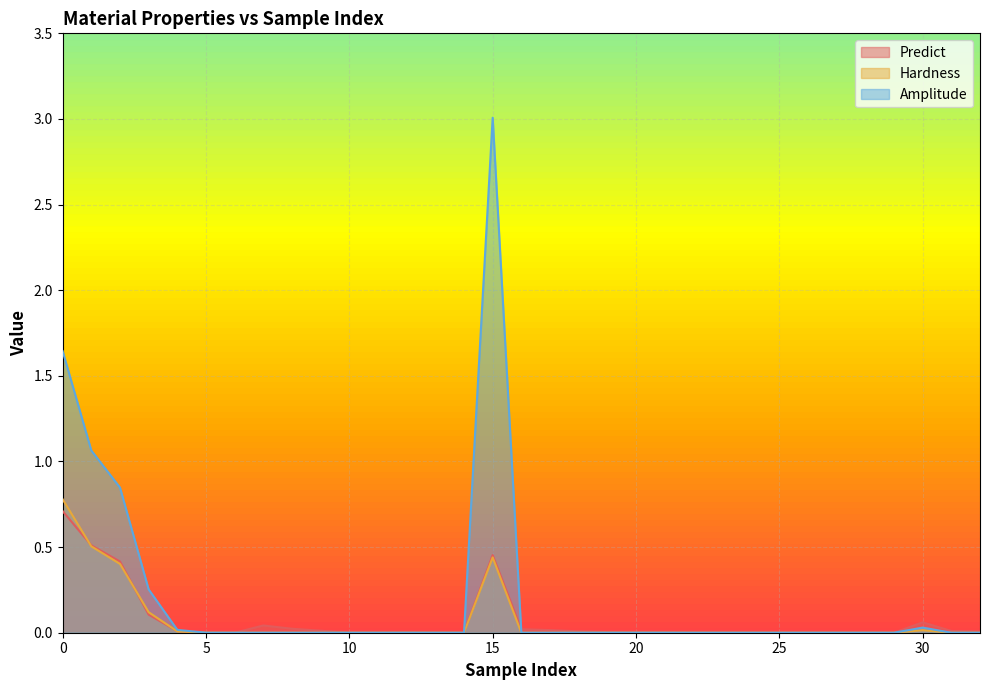

What is the difference between the maximum and minimum values in the Hardness series?

0.8